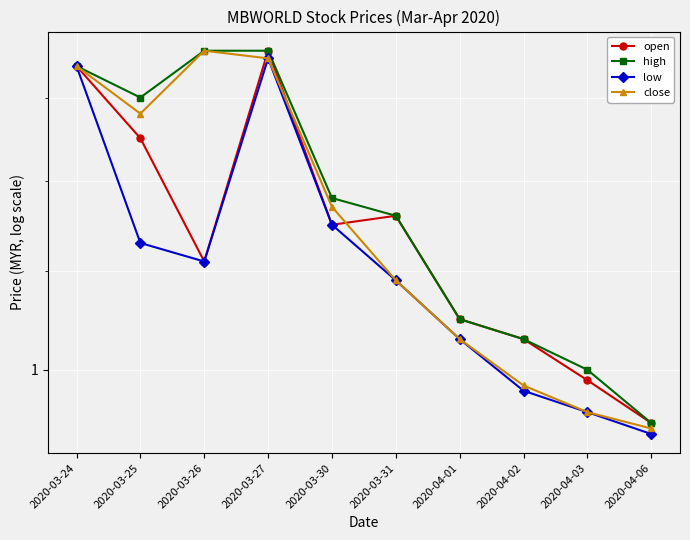

What is the lowest value of the open series?

0.9